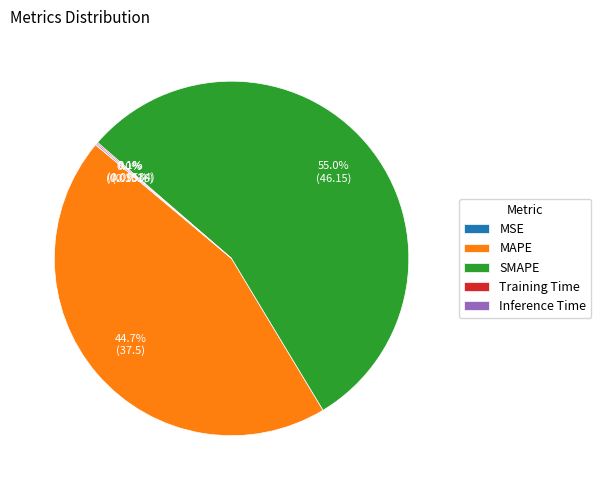

Does SMAPE account for over 50% of the chart?

Yes